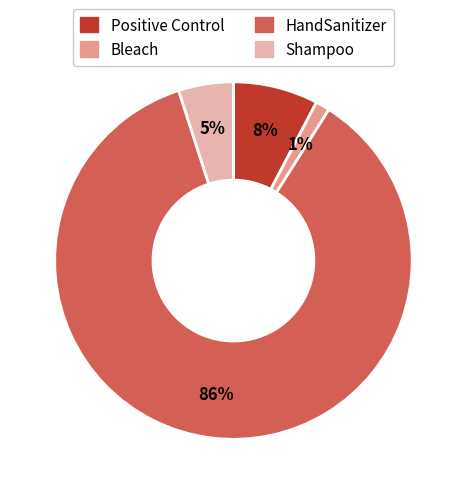

True or false: Positive Control accounts for 17% of the total.

False